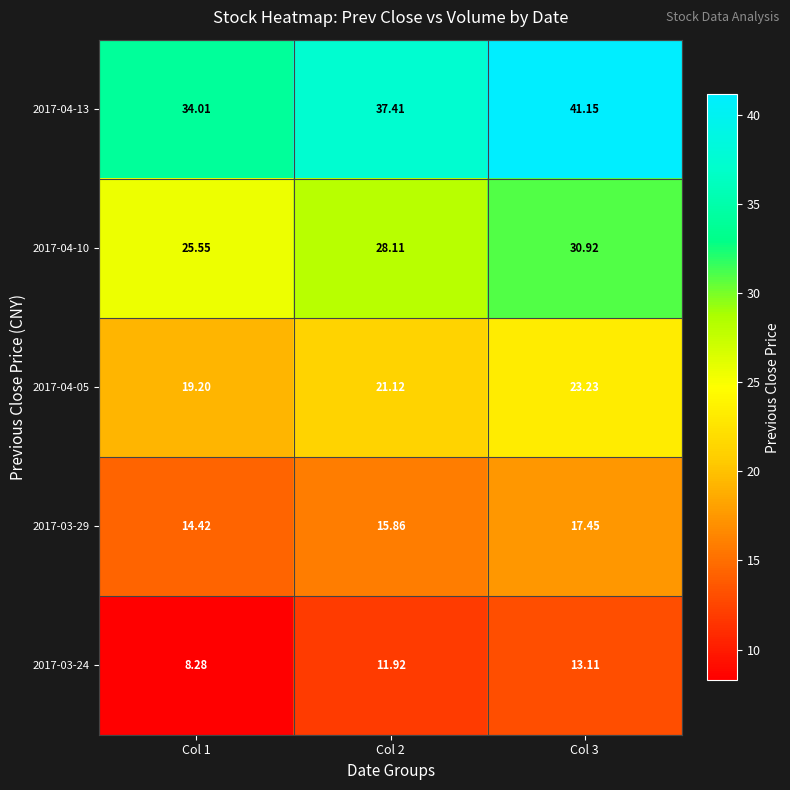

Is the value of 2017-03-29 at Col 1 greater than the value of 2017-03-24 at Col 1?

Yes